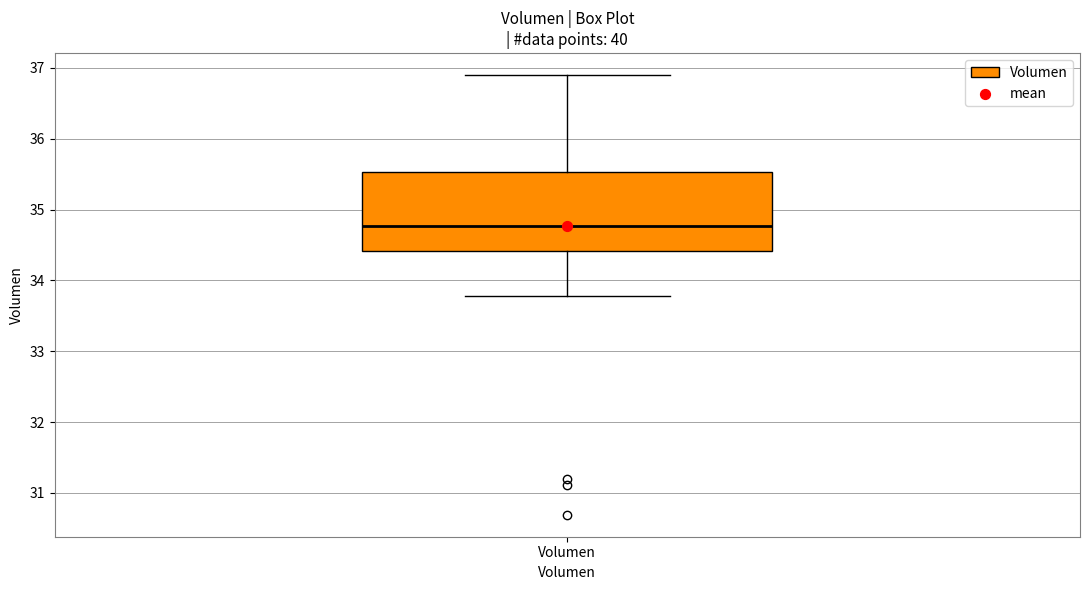

Transcribe this box plot: give where the median line is, the range the box spans, and where the two whiskers end, as read against the y-axis. The values are not printed on the chart, so give them approximately, as read against the axis.

median 34.8, box 34.4 to 35.5, whiskers 33.8 to 36.9